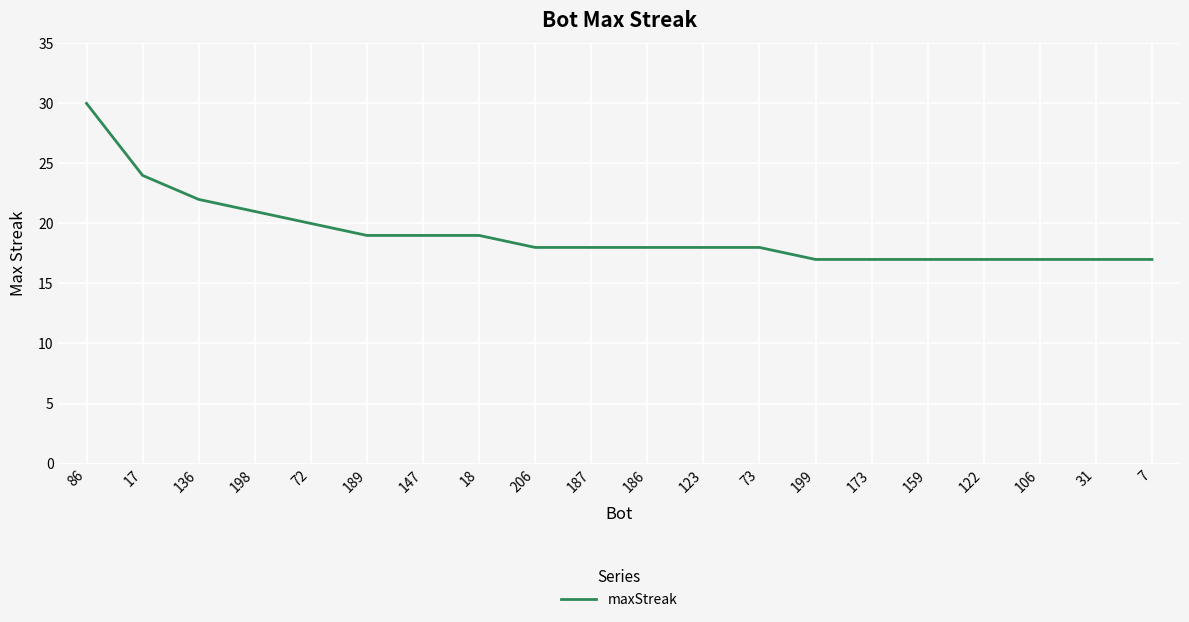

Is it true that the value at 186 is 5?

False